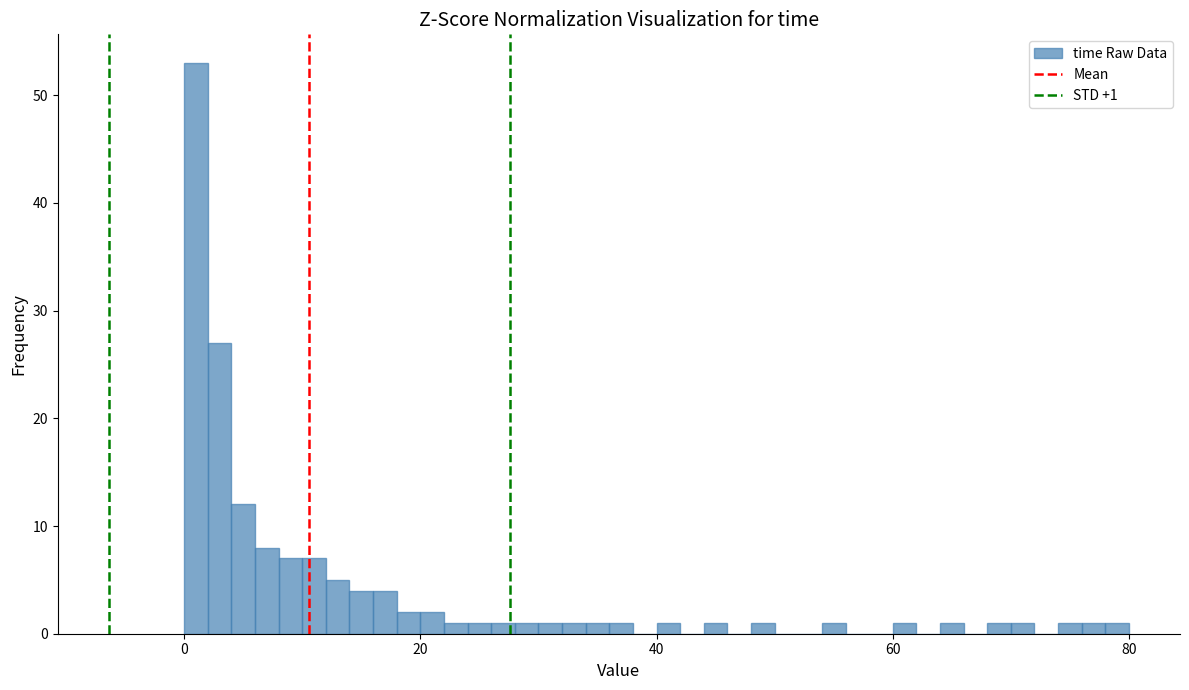

Read against the x-axis, roughly where is the centre of the tallest bar?

2